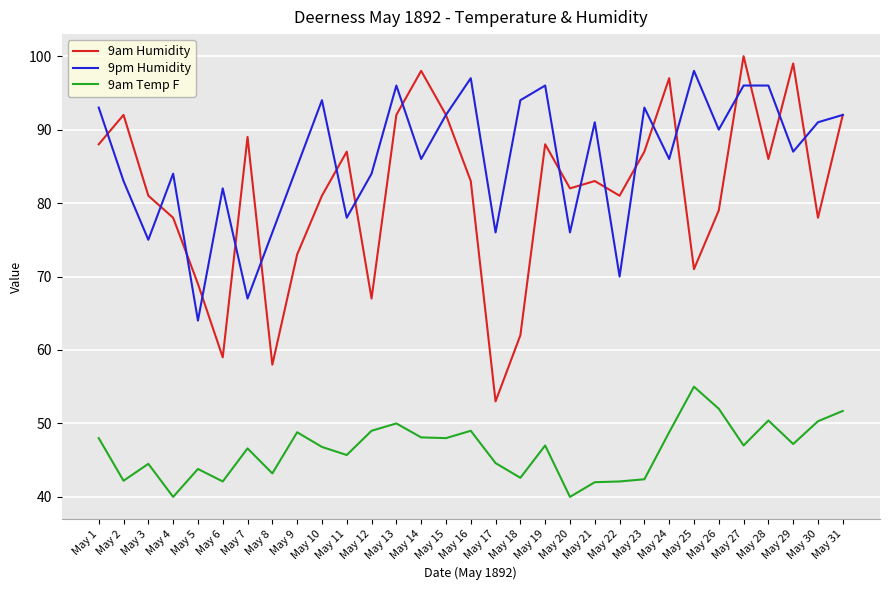

True or false: 9am Humidity has more than 0 interior local peaks.

True